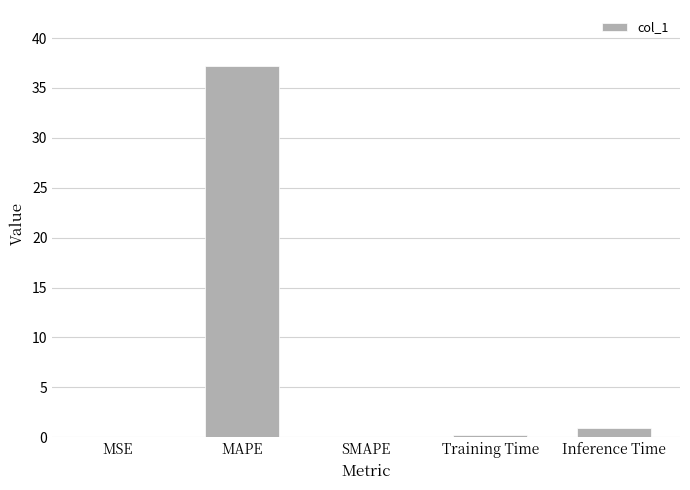

What is the approximate value at MAPE?

37.2